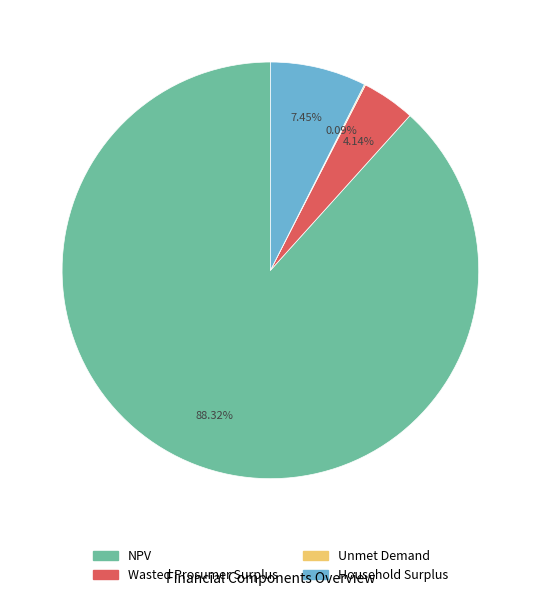

Which slice is the largest?

NPV